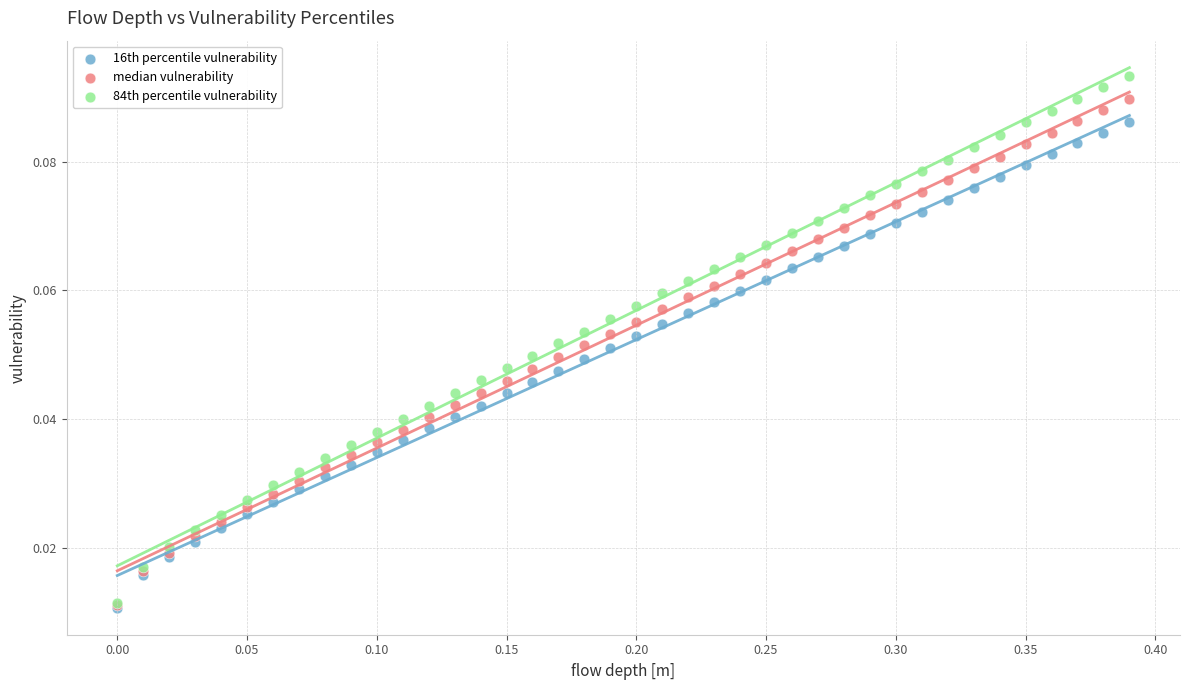

What are all the series names shown in the legend?

16th percentile vulnerability, median vulnerability, 84th percentile vulnerability